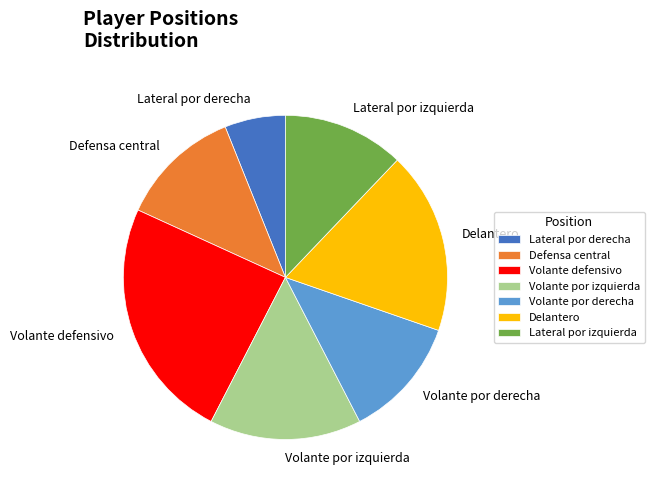

Does Volante por derecha represent more than half of the total?

No